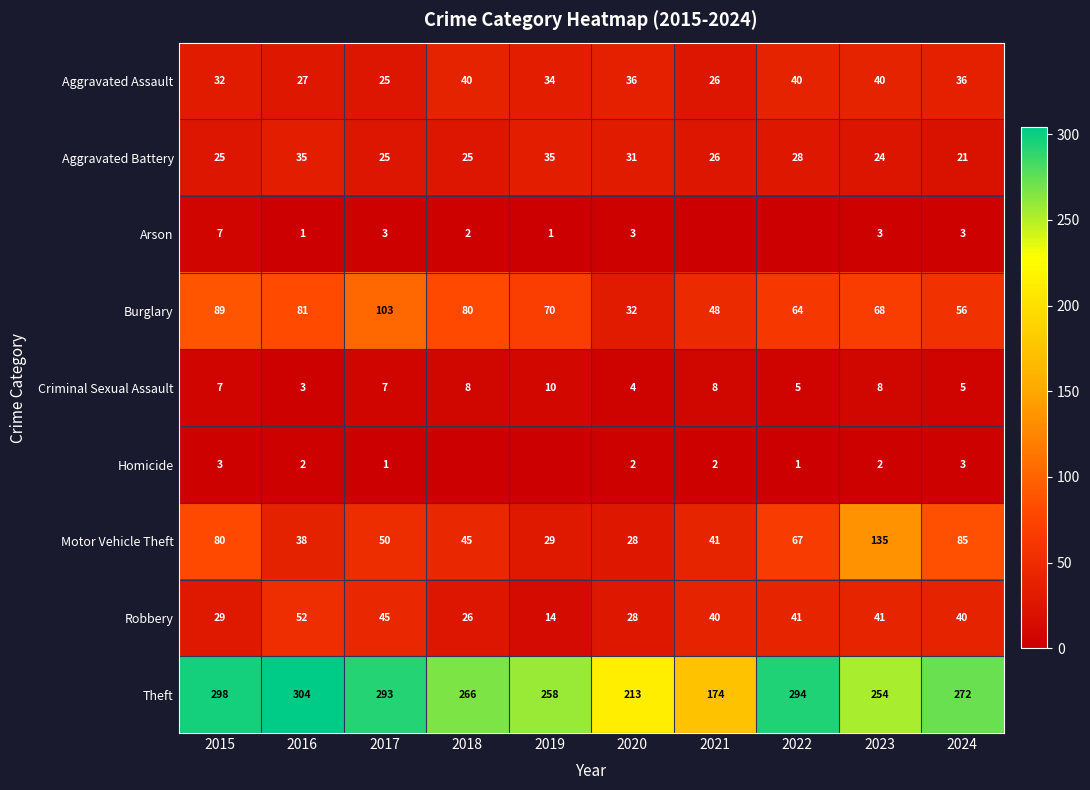

Which category has the lowest value across all series?

2021